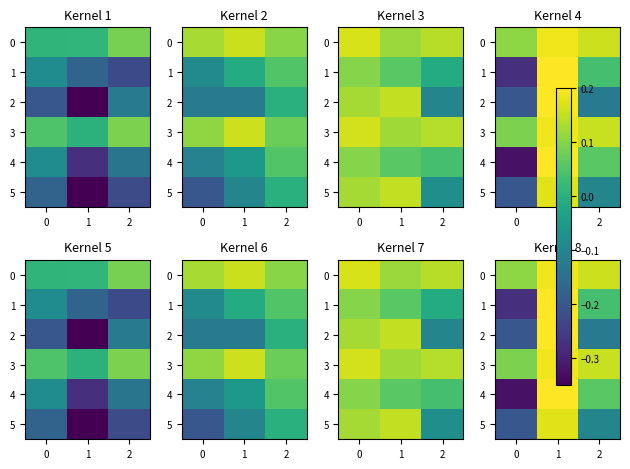

How many values in 5 are above zero?

1